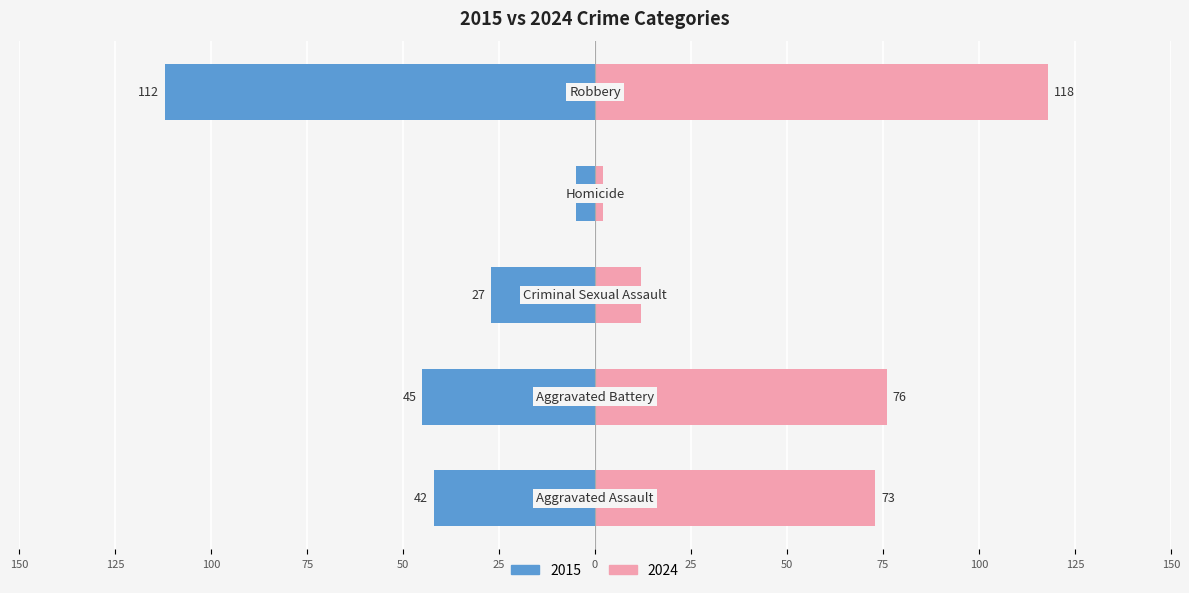

Rank the series by their maximum value, from highest to lowest.

Right (2024), Left (2015)